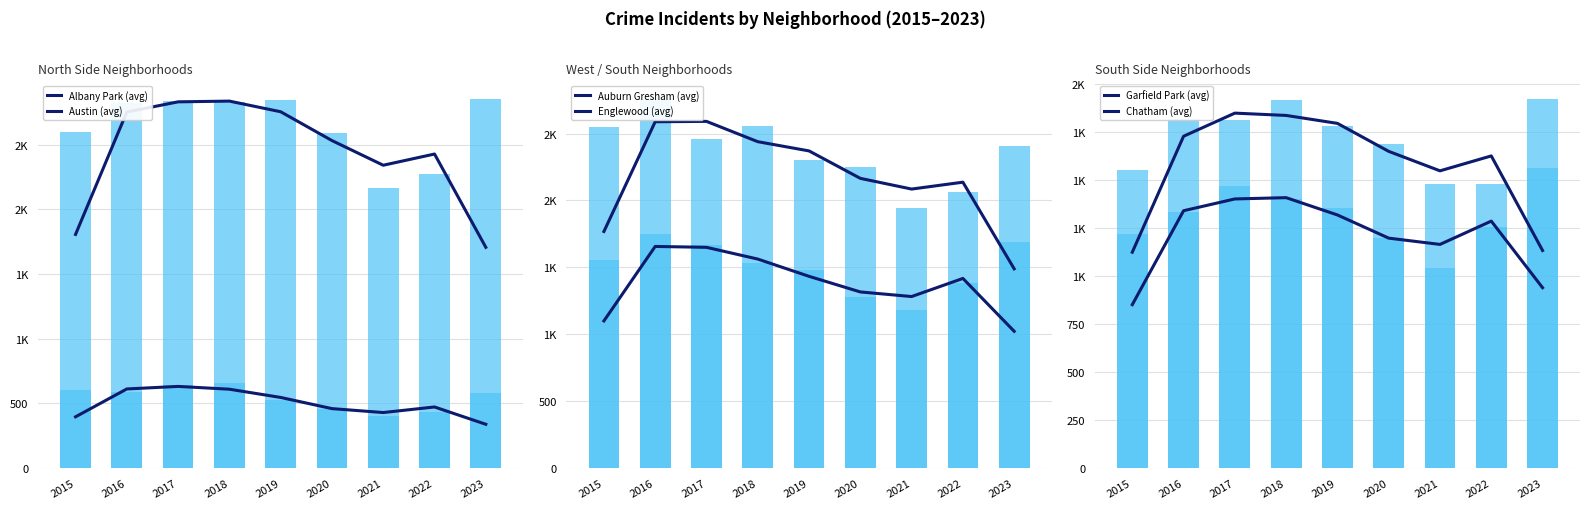

Between 2018 and 2020, which is larger?

2018